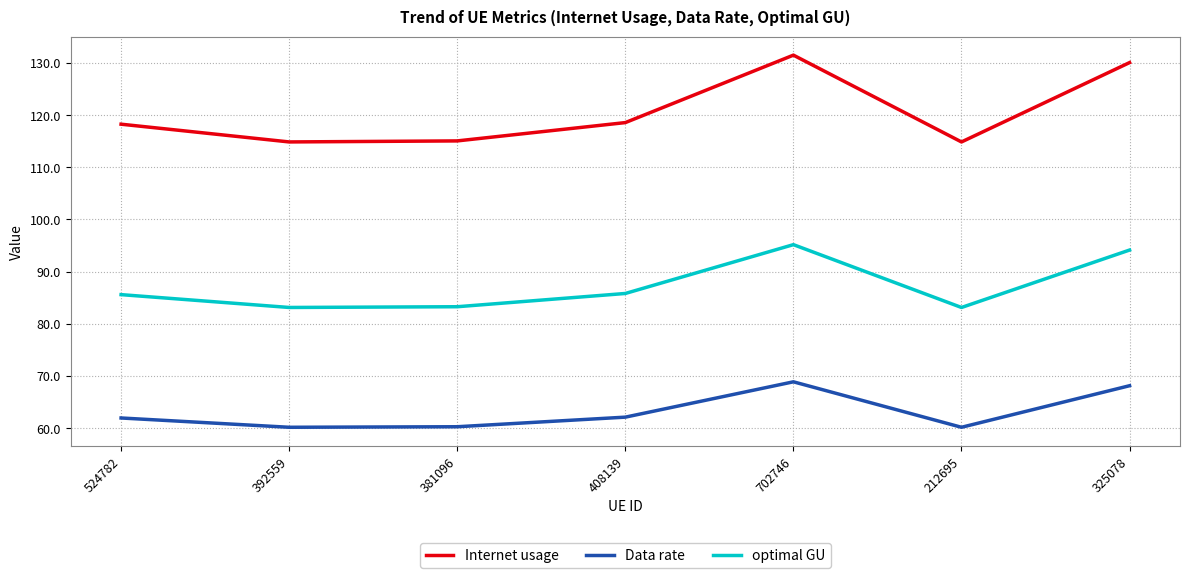

What position from the right is 392559?

6